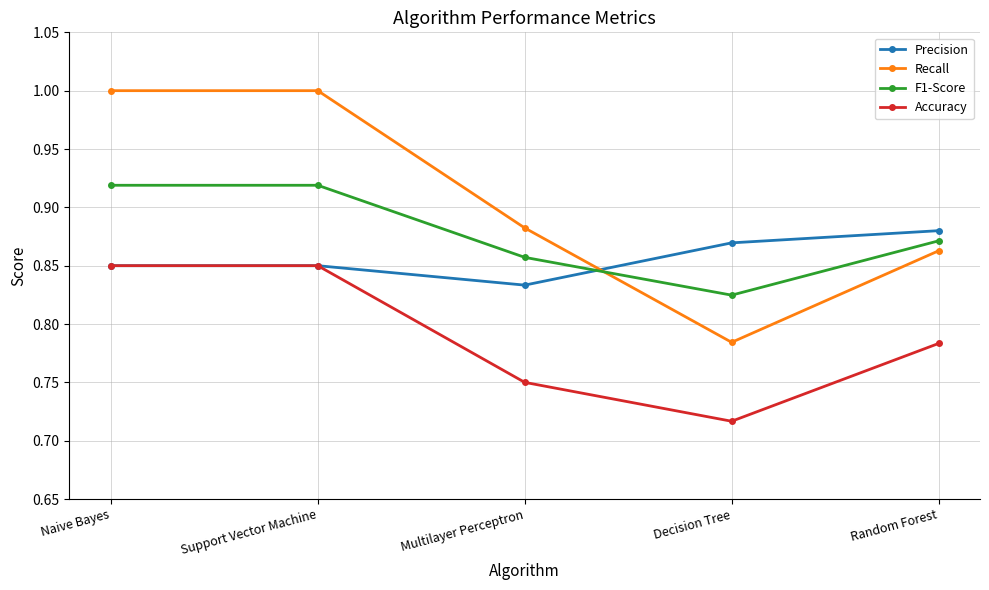

After their last crossing, which series has the higher values: F1-Score or Precision?

Precision